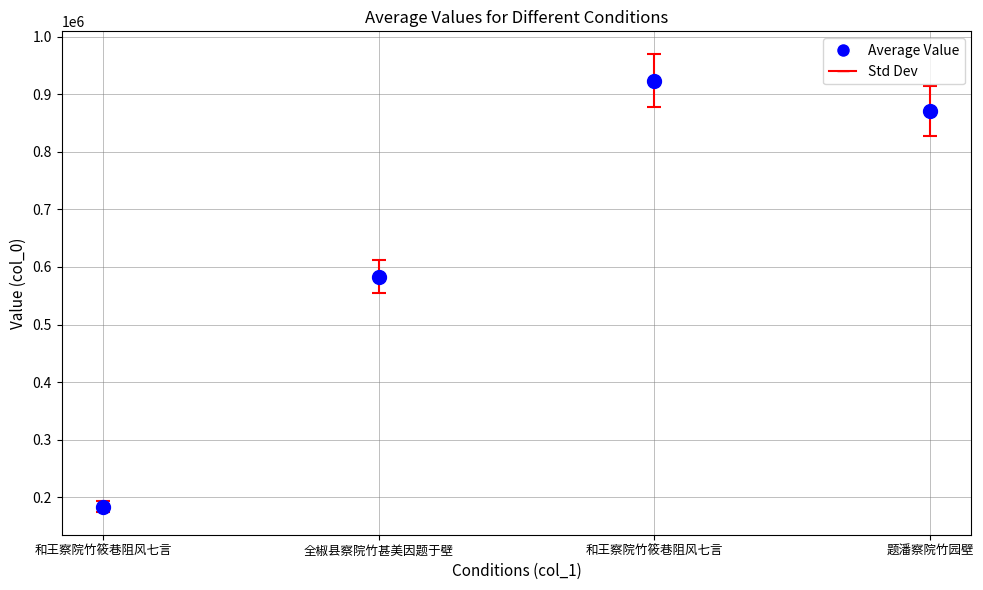

What Y value in the scatter plot is closest to 553550?

583108